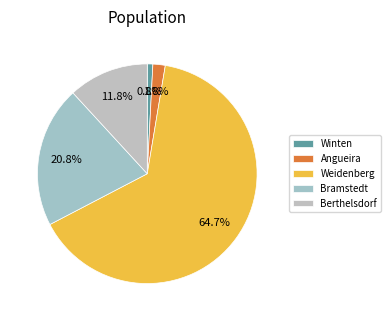

Which category has the biggest portion of the pie?

Weidenberg